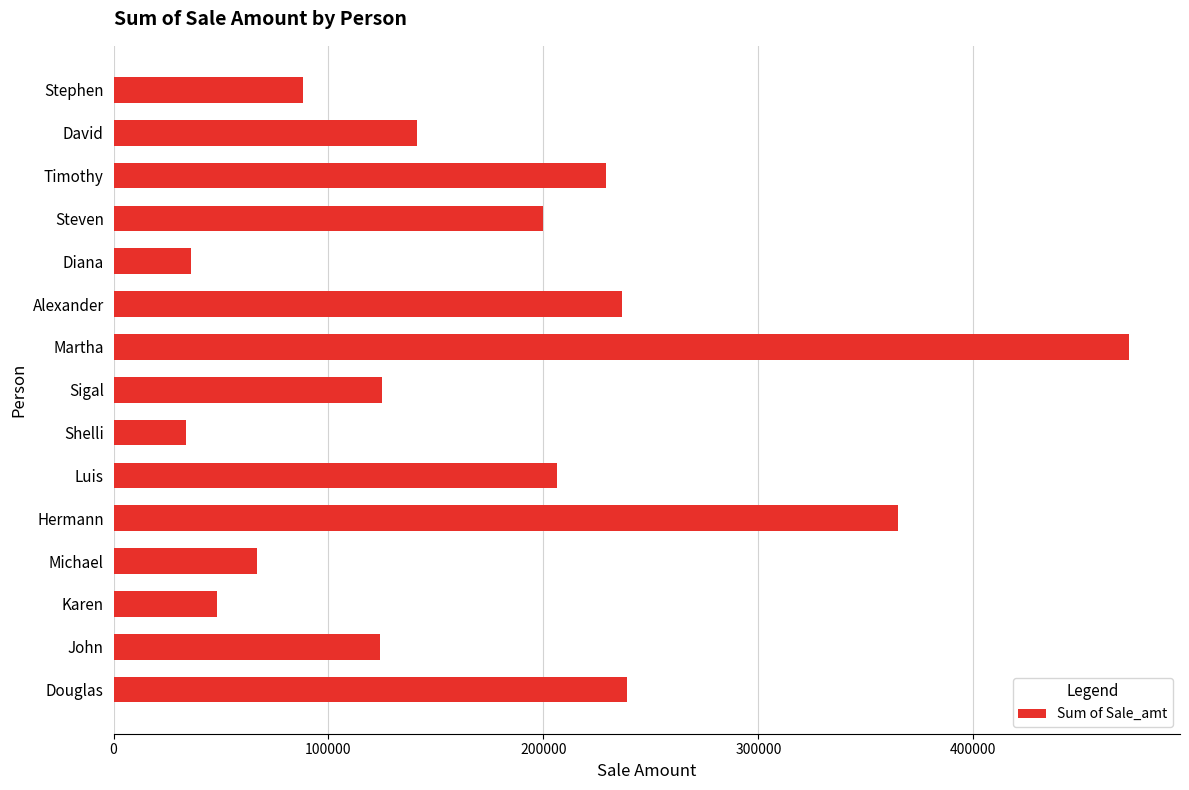

How many data points are less than 140955?

7